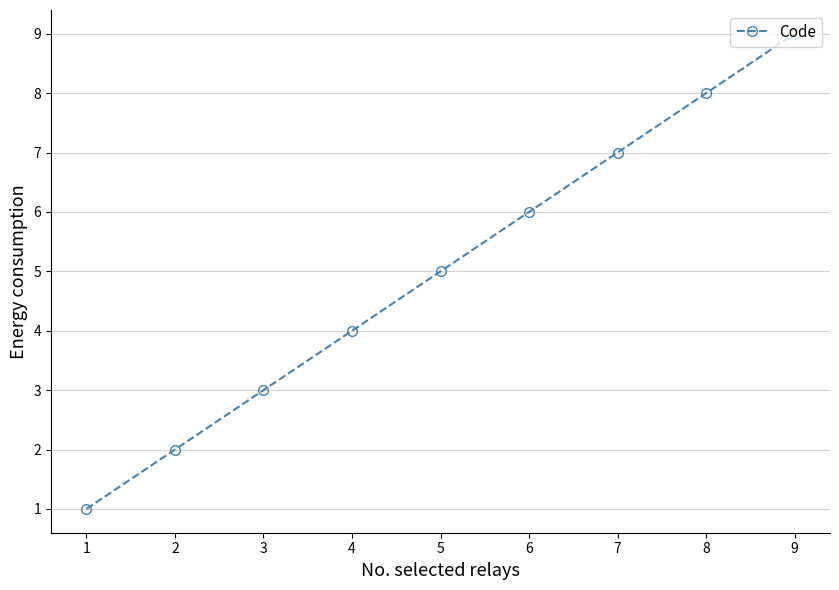

Read the value at 7.

7